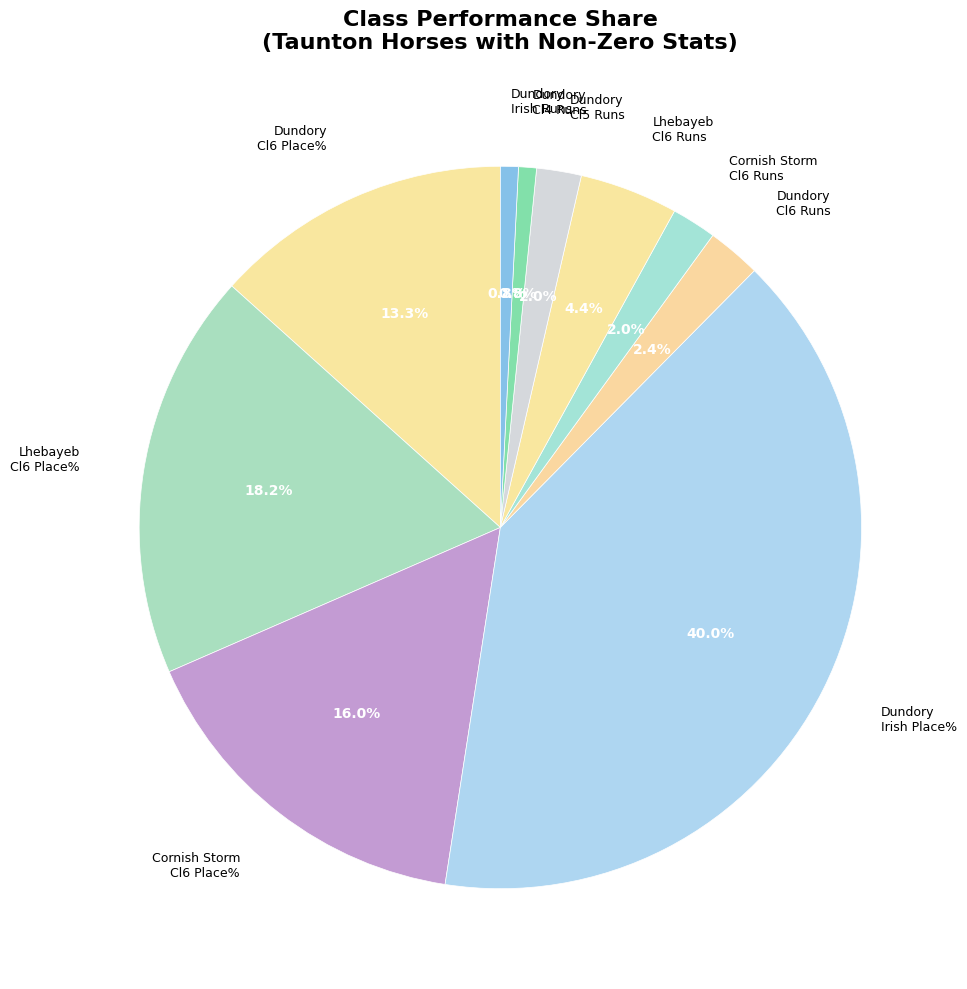

Is there any slice that represents more than half of the pie?

No